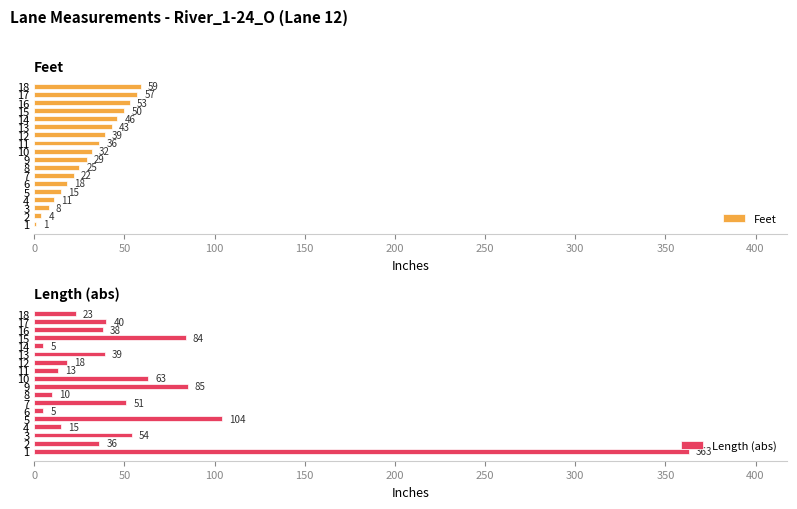

At which label is Feet closest to 30?

9